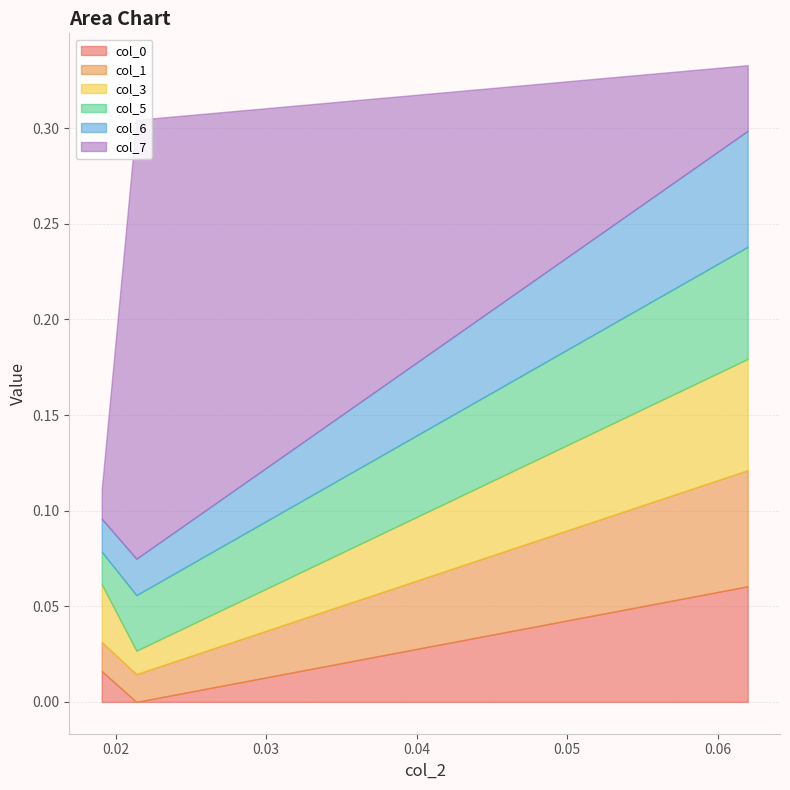

What is the value of the col_0 point at the 3rd from the left?

0.1